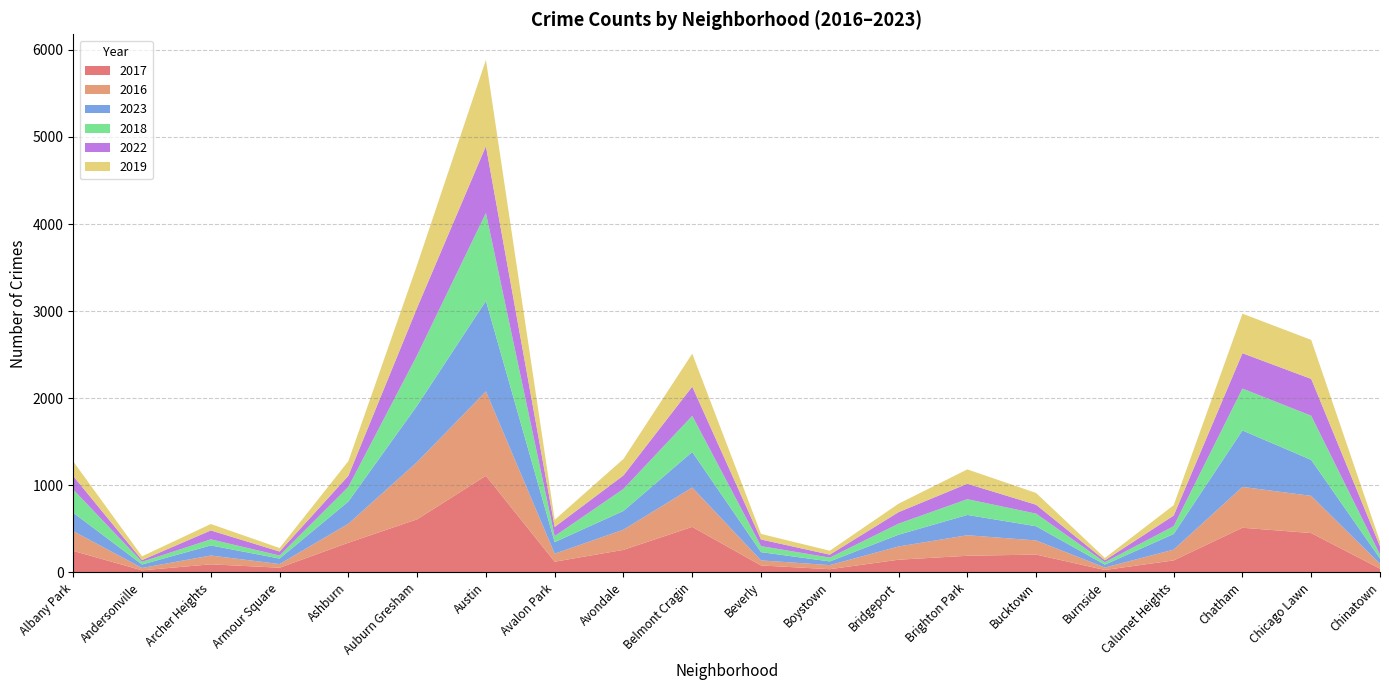

Reading left to right, list all the values displayed in this chart.

2017: 247	24	93	54	341	610	1110	123	259	523	80	37	146	191	205	28	138	513	452	43
2016: 227	27	101	42	218	658	969	92	232	452	58	47	152	236	162	28	124	469	427	55
2023: 211	40	116	63	255	647	1039	133	215	408	95	42	135	233	163	33	179	648	413	62
2018: 266	31	70	35	168	580	1009	69	253	415	69	44	127	181	145	28	90	481	507	45
2022: 155	20	102	46	128	545	768	105	155	336	76	34	132	177	102	22	122	406	423	95
2019: 168	43	74	40	168	492	990	82	189	378	64	45	97	165	135	27	119	454	448	55